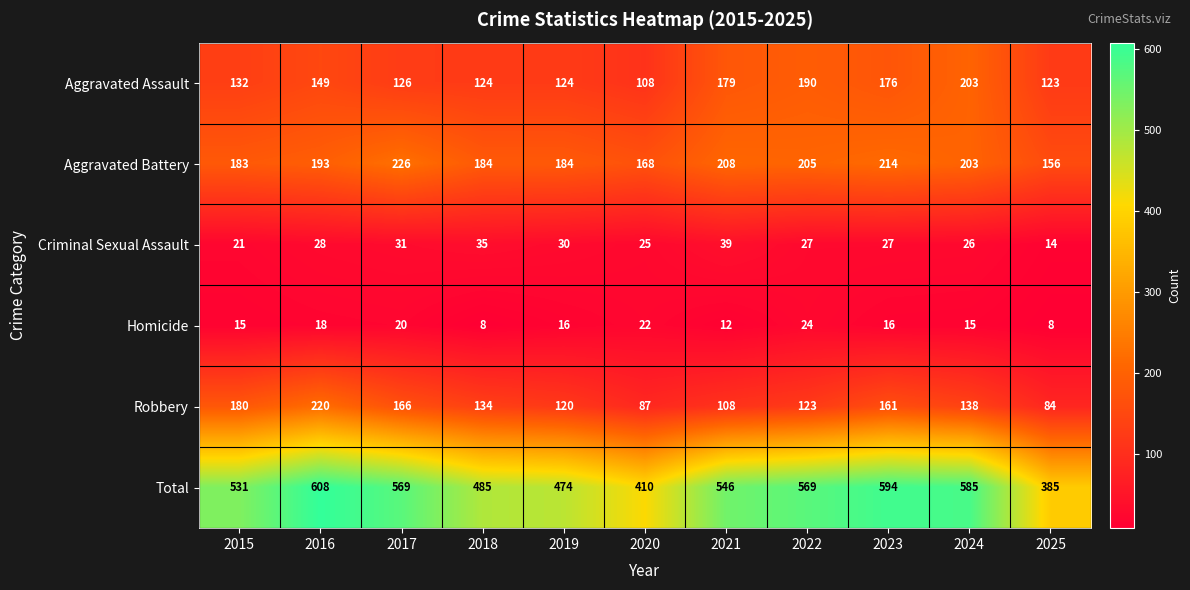

How many values in the Aggravated Battery series are below 193?

5